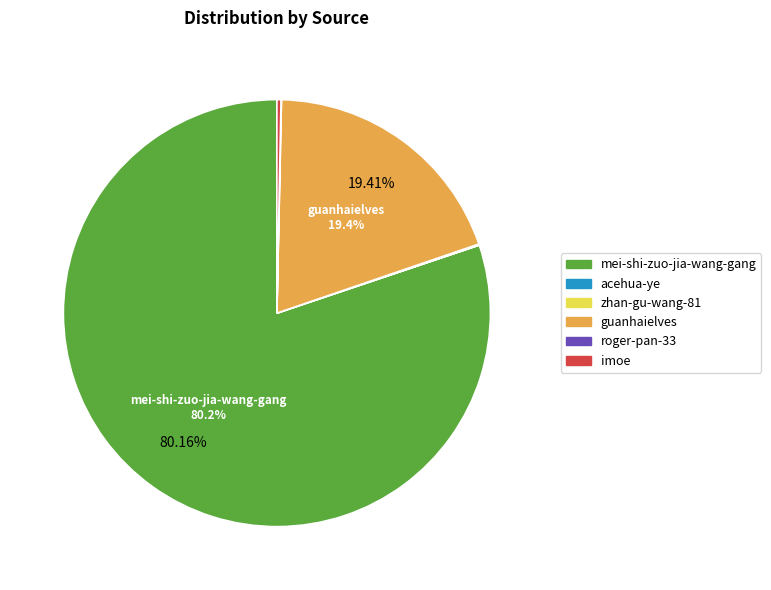

What is the largest slice in the pie chart?

mei-shi-zuo-jia-wang-gang